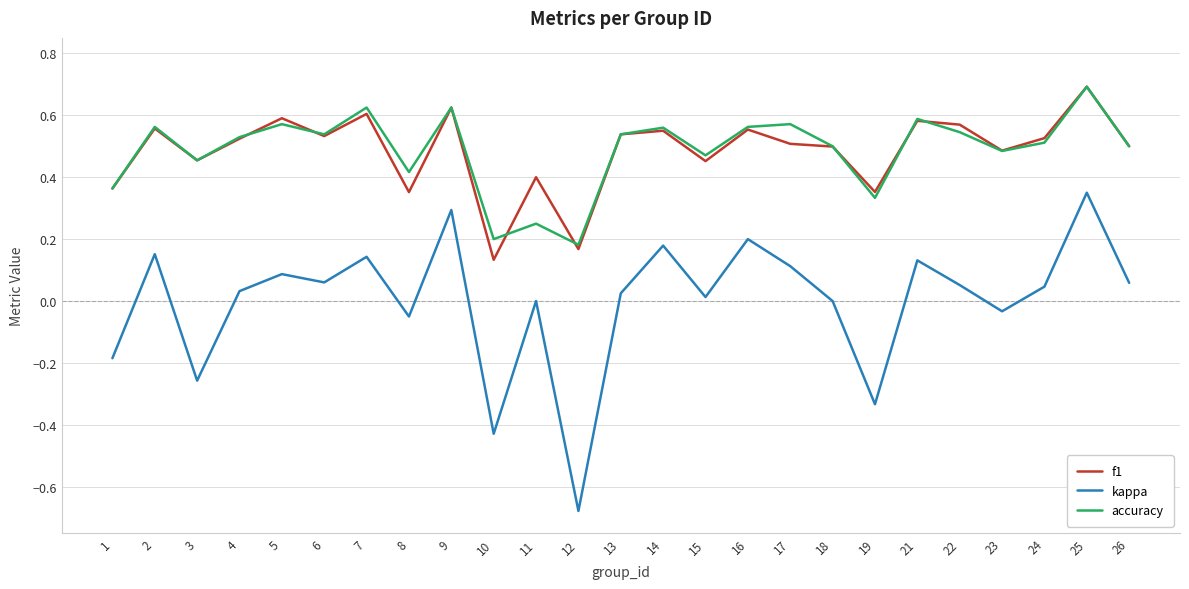

At 8, list the series in order from smallest to largest.

kappa, f1, accuracy